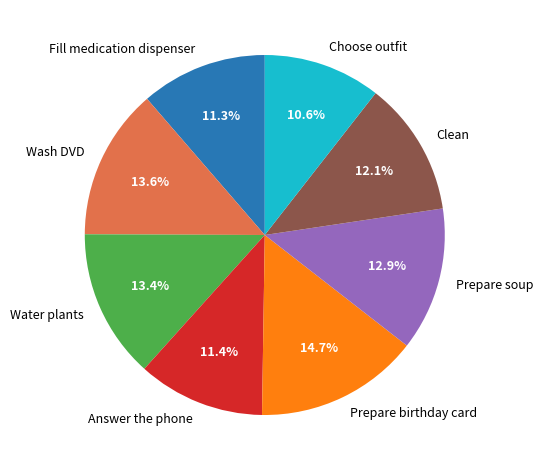

Between Choose outfit and Wash DVD, which is larger?

Wash DVD